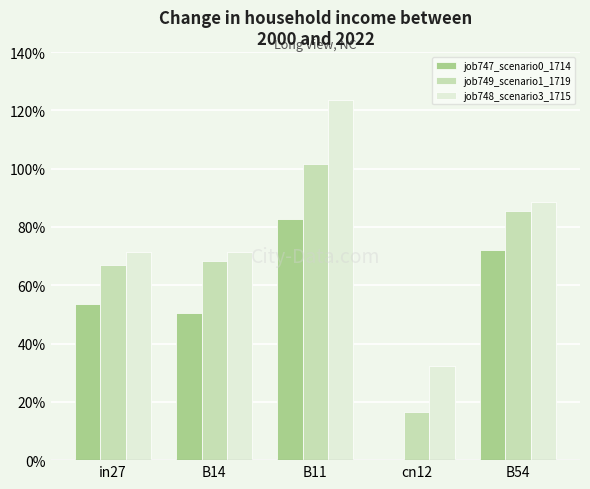

What is the difference between the maximum and minimum values in the job748_scenario3_1715 series?

0.9